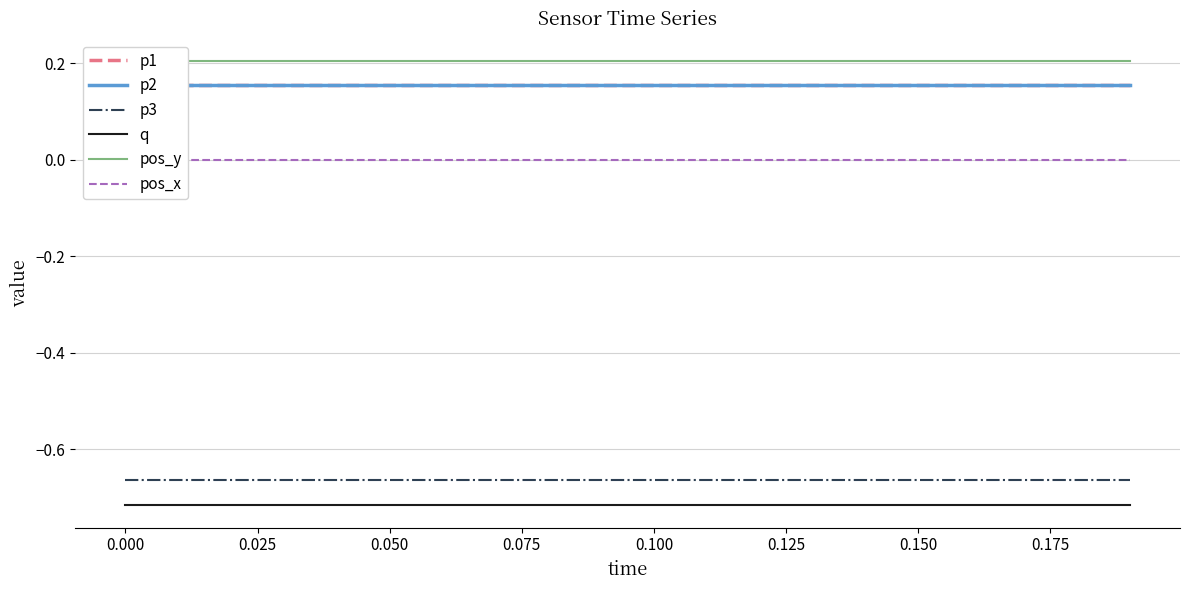

True or false: q and p2 intersect in this chart.

False